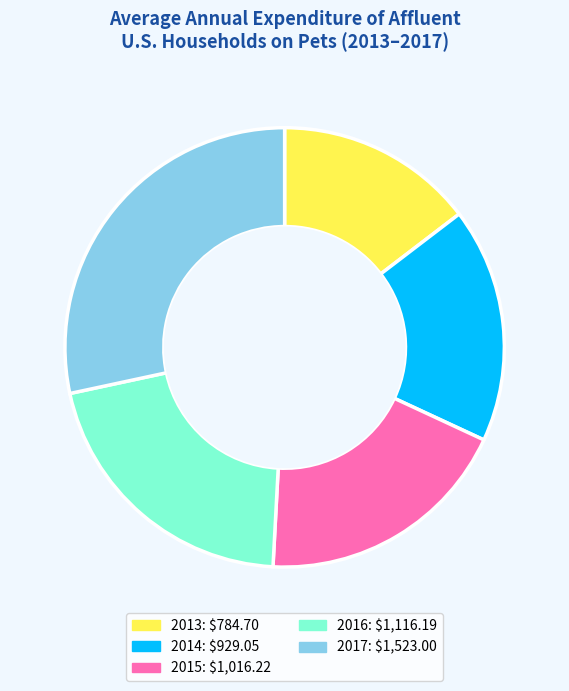

Count the number of slices in the pie.

5